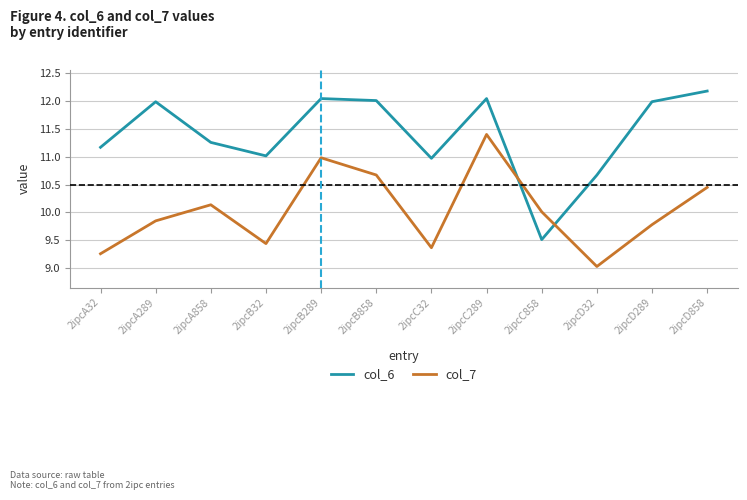

In col_6, how many points are lower than both neighbors (excluding endpoints)?

3